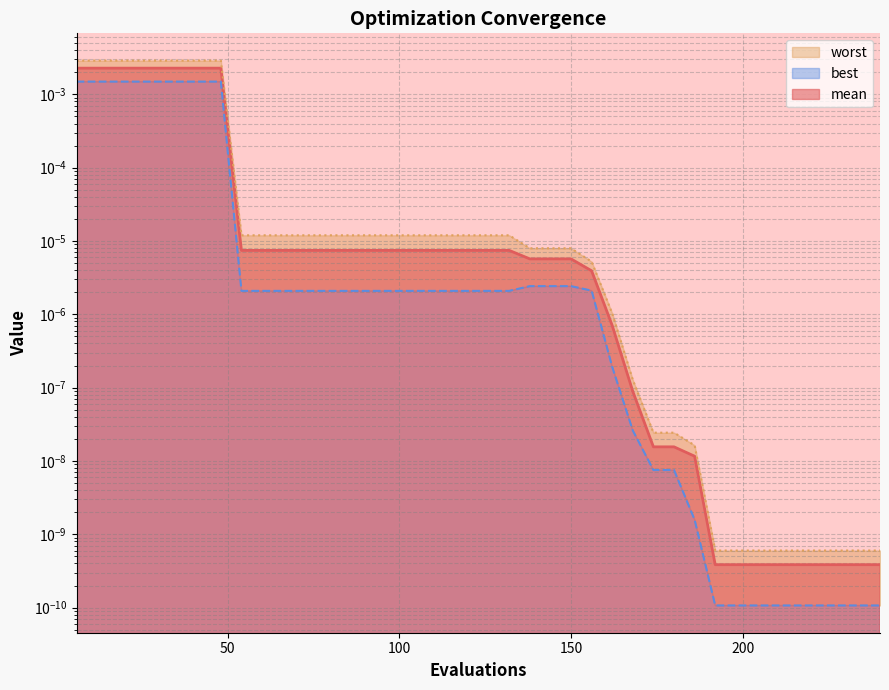

Which series has the largest total across all categories?

worst